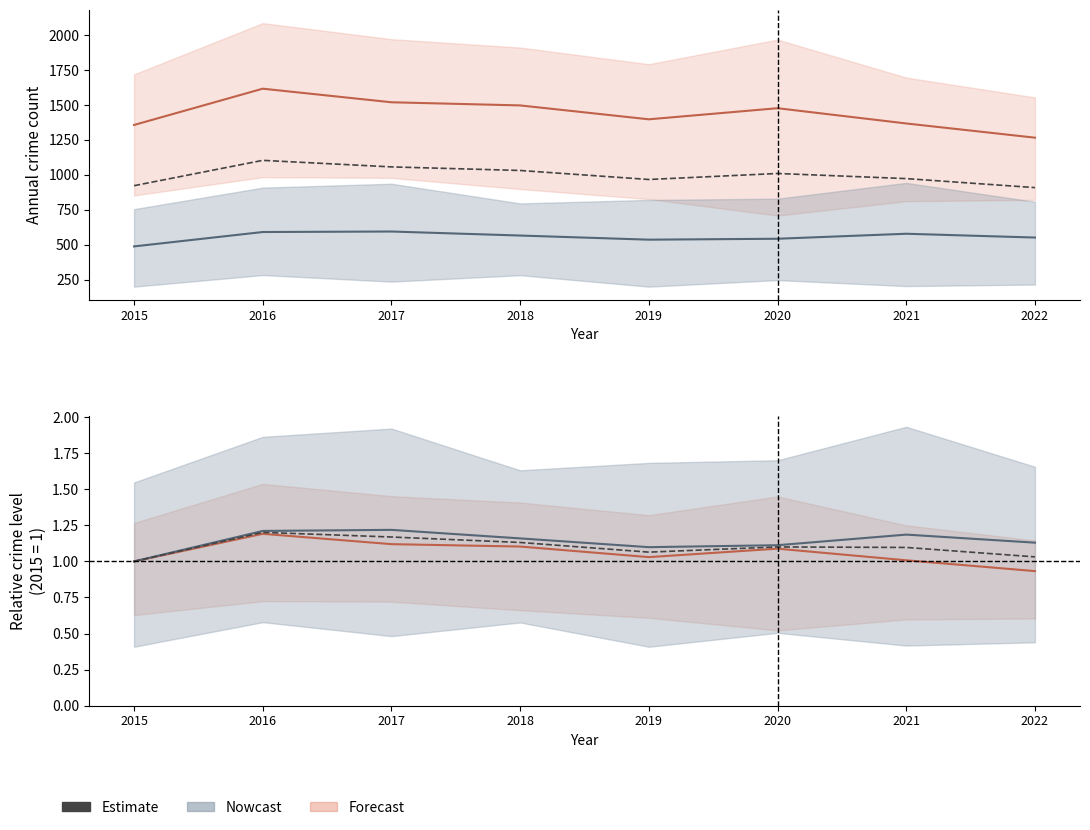

Count the values in the range 1 to 2.

8